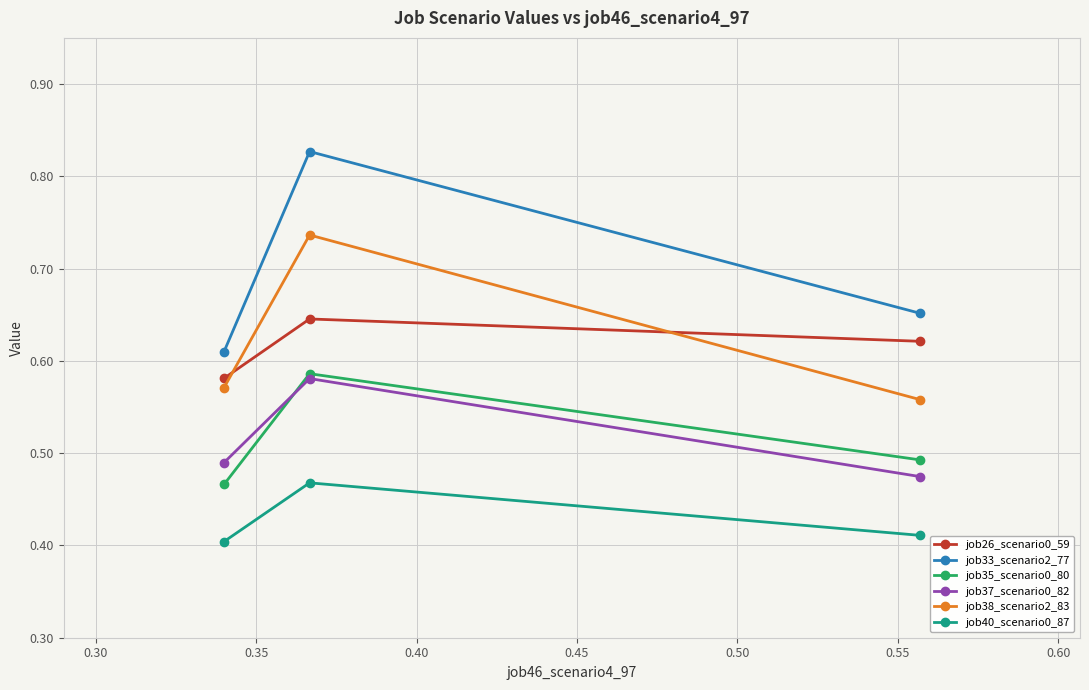

Which series has the widest spread of values?

job33_scenario2_77